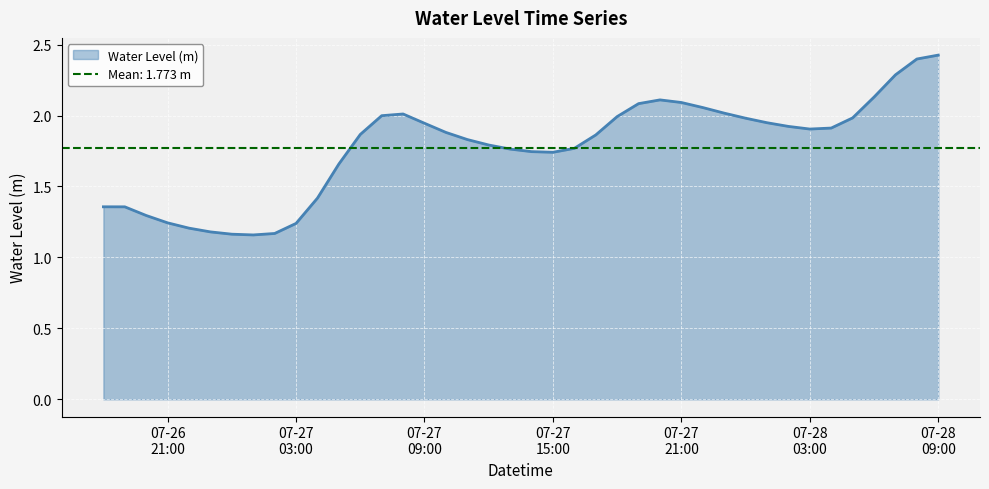

How many lines are shown in the chart?

1